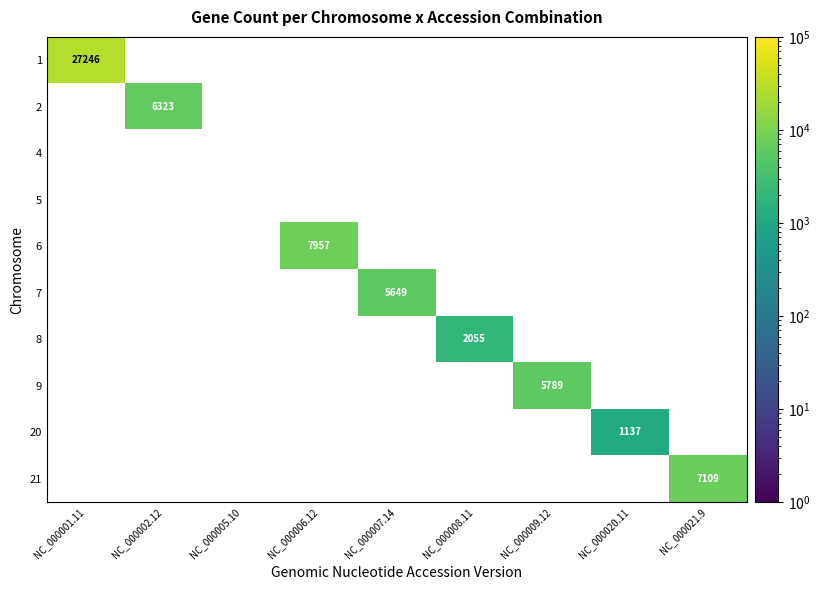

How many positive values does the 6 series have?

1